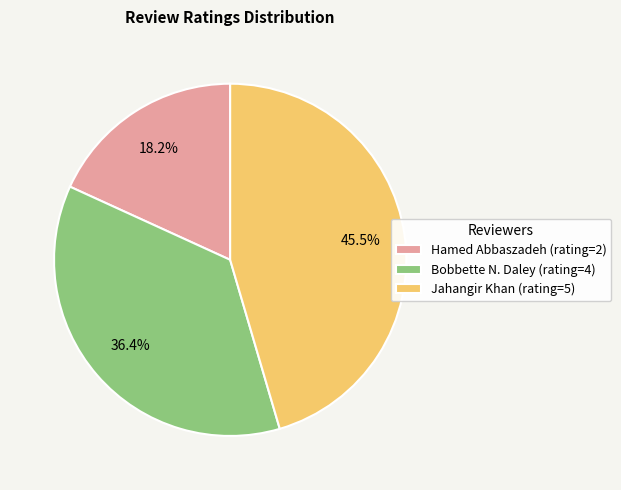

Which category has the smallest portion of the pie?

Hamed Abbaszadeh (rating=2)